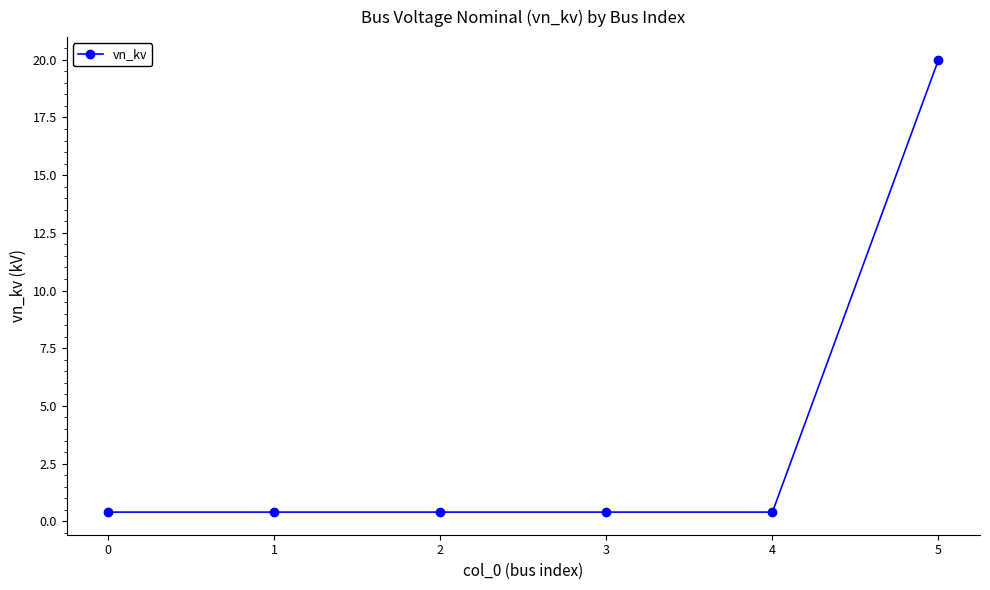

Is this an area chart (filled region under the line)?

No